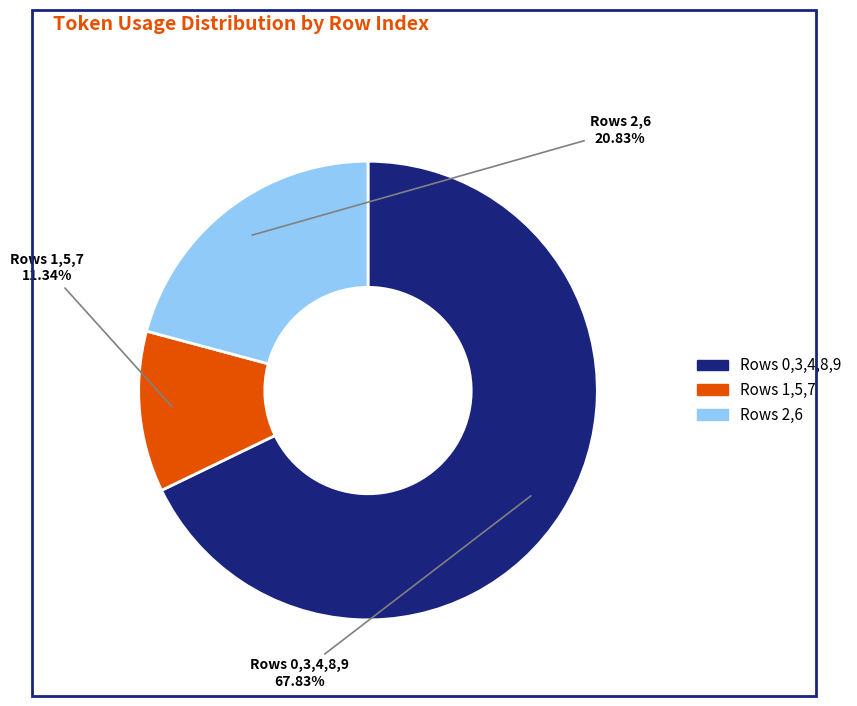

How many slices are in this pie chart?

3